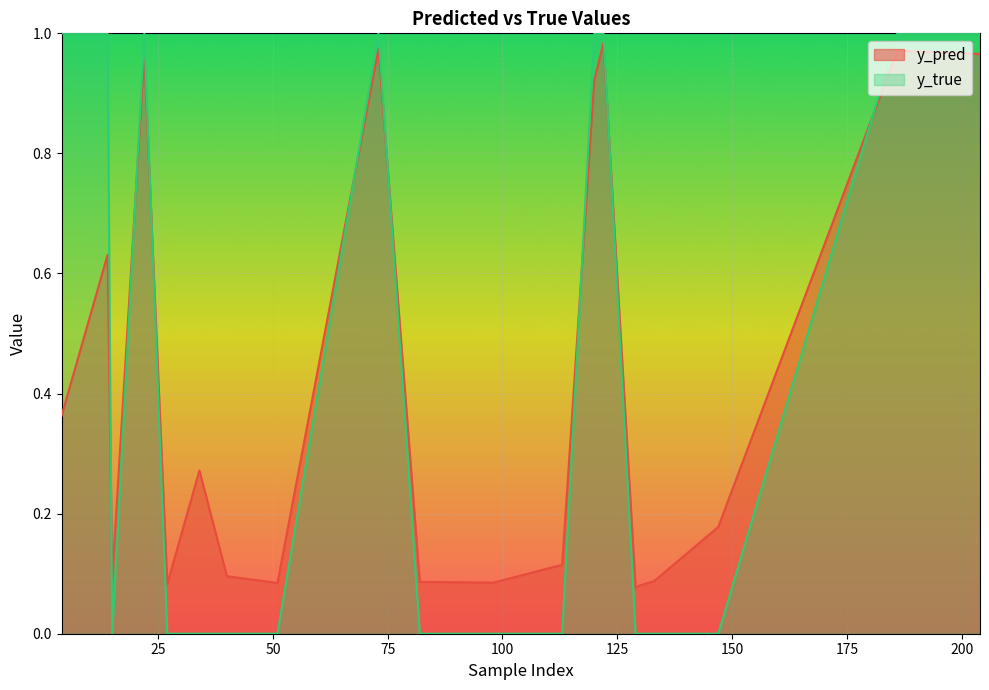

Which series ends up on top after the final intersection of y_true and y_pred?

y_true